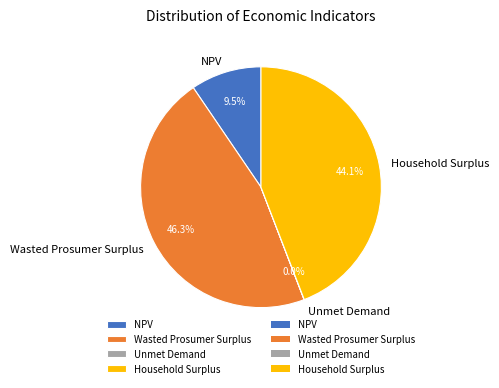

To the nearest percent, what is the difference between the largest and smallest slice percentages?

46%